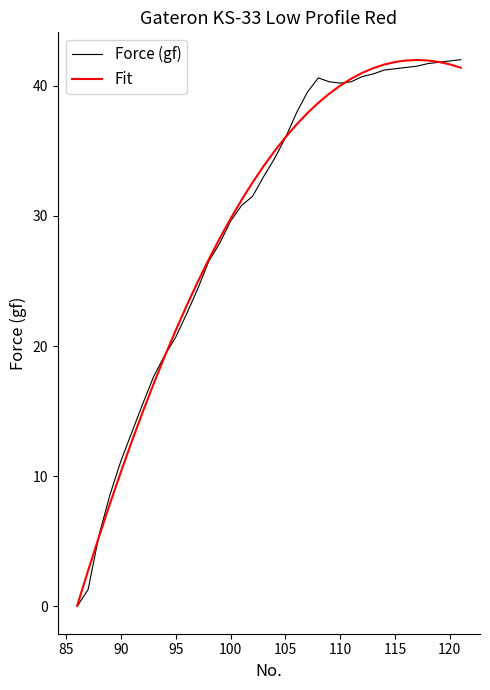

What is the maximum value for Fit?

42.0